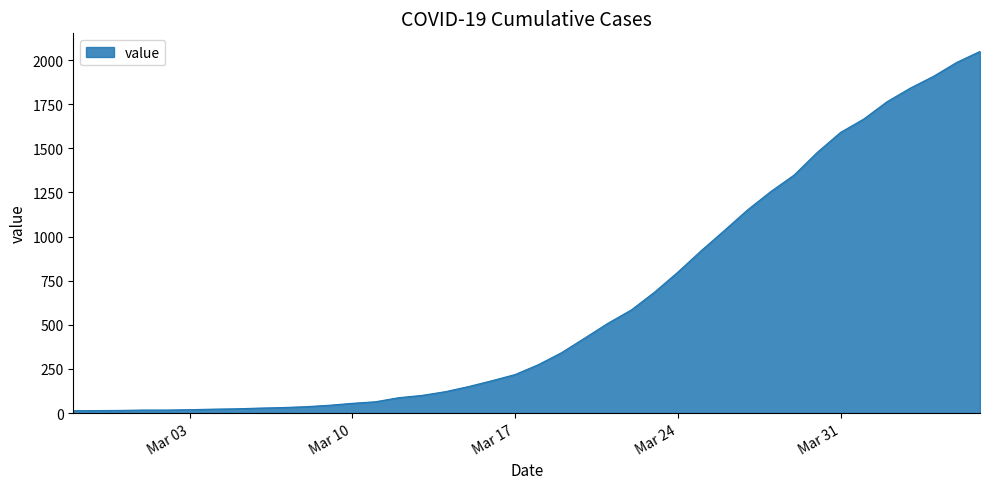

What is the greatest value displayed?

2049